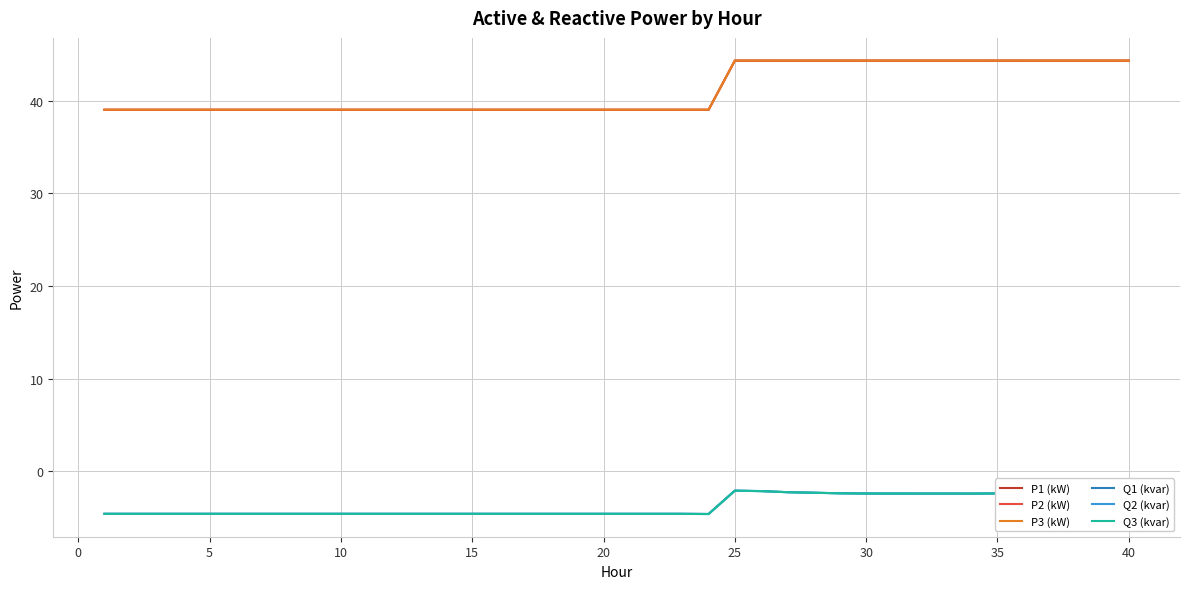

Does the chart display data point markers on the line(s)?

No